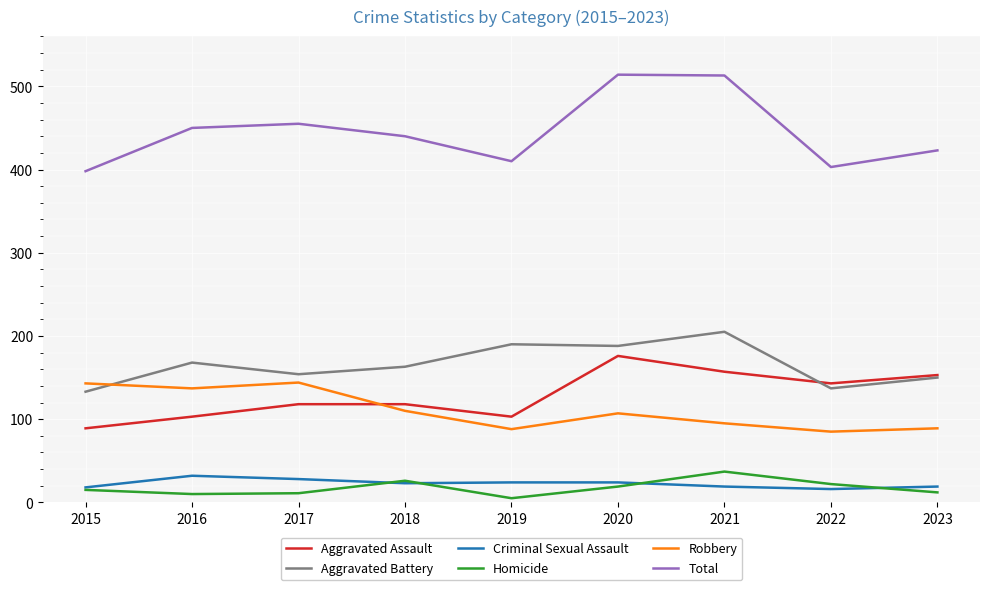

What is the spread (max minus min) of values at 2017?

444